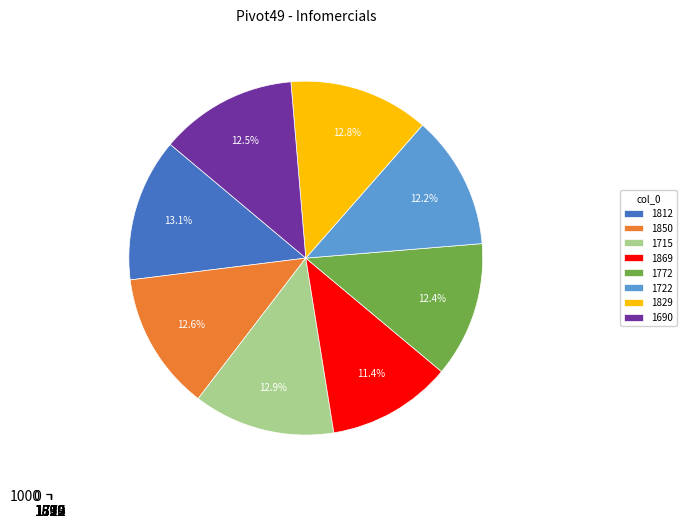

What percentage is the 1812 slice, to the nearest percent?

13%